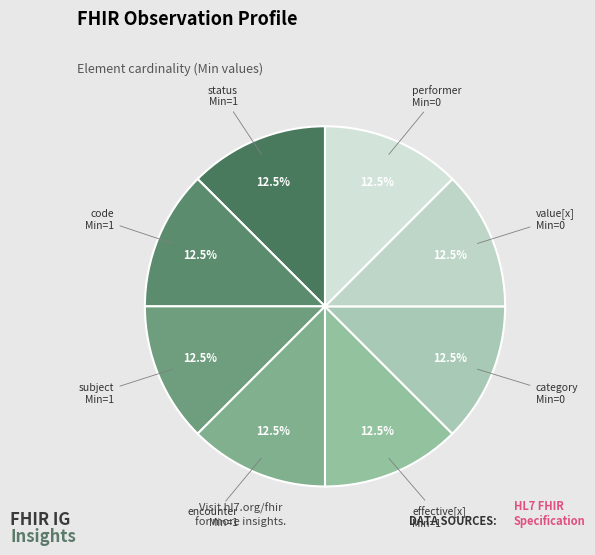

Is there a majority slice in this chart?

No